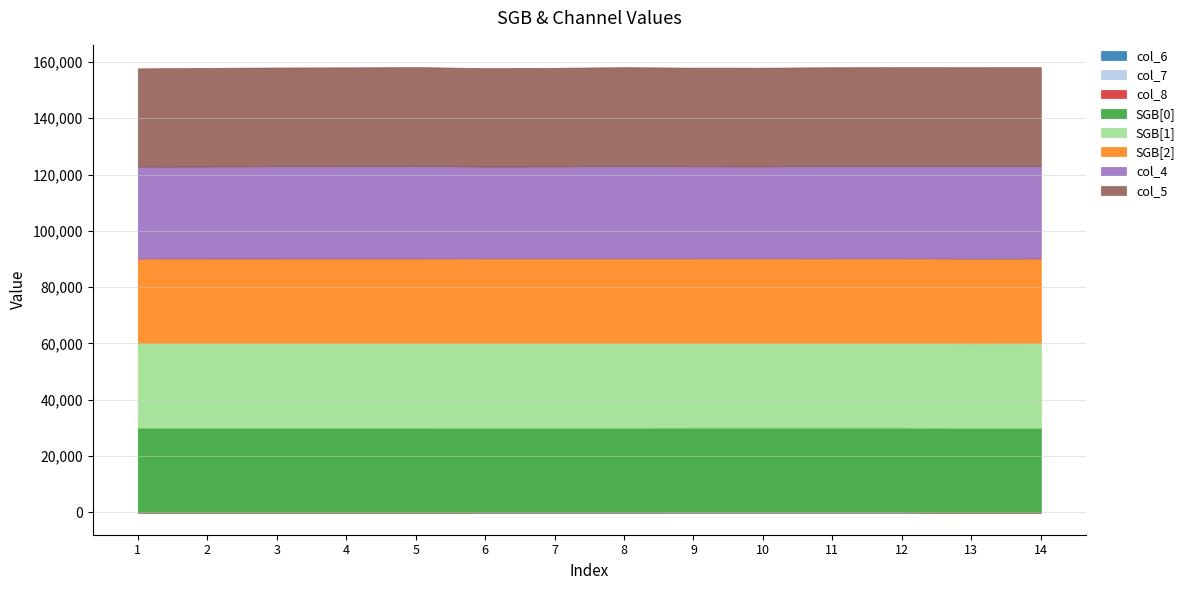

How many data points does each series have?

14